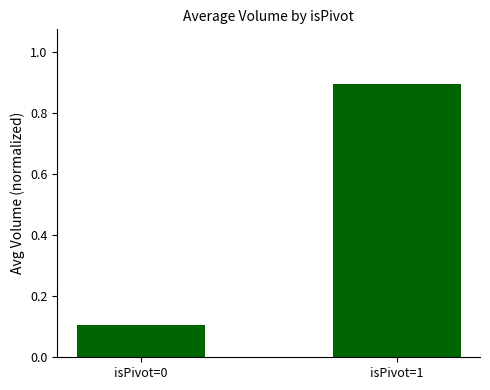

True or false: the data shows 0.9 at isPivot=1.

True